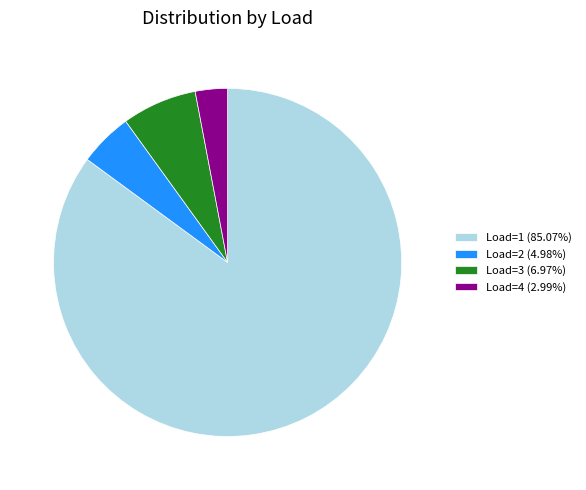

Is it true that Load=1 is 74% of the pie?

False